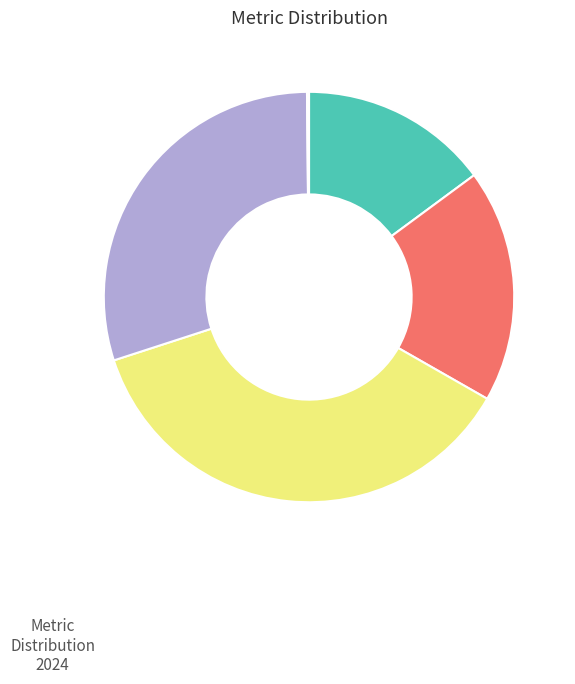

Does any single category account for the majority?

No